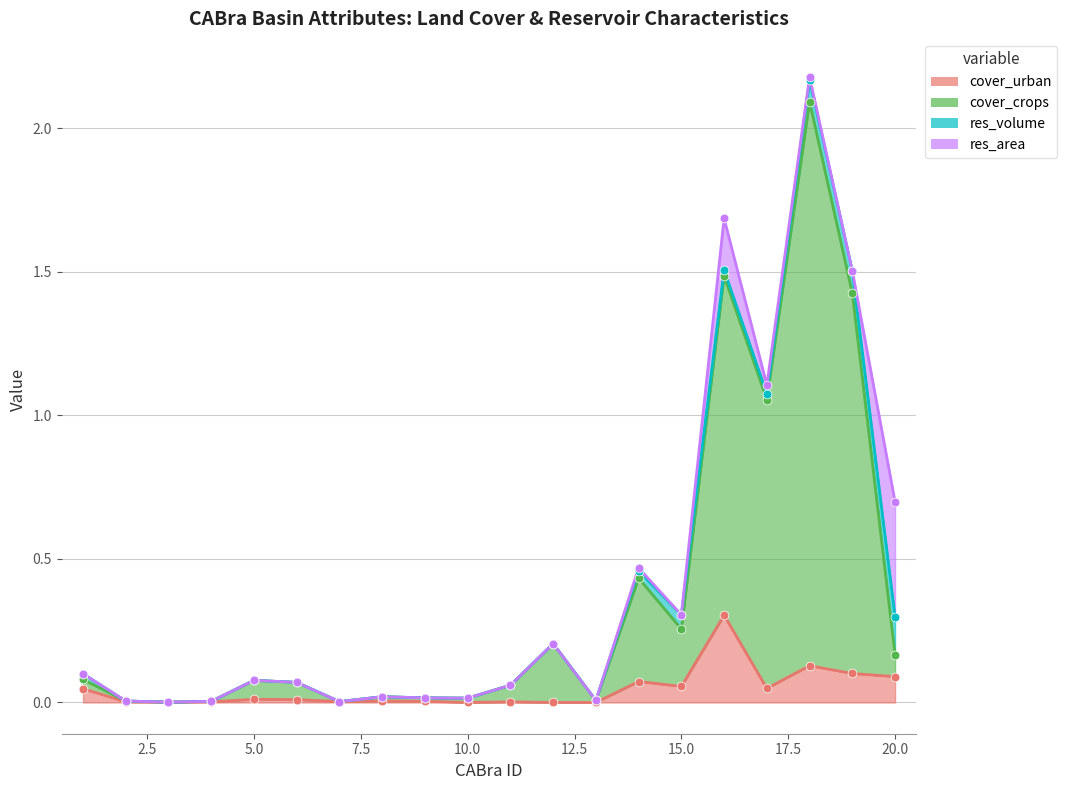

At which category is the sum across all series the highest?

18